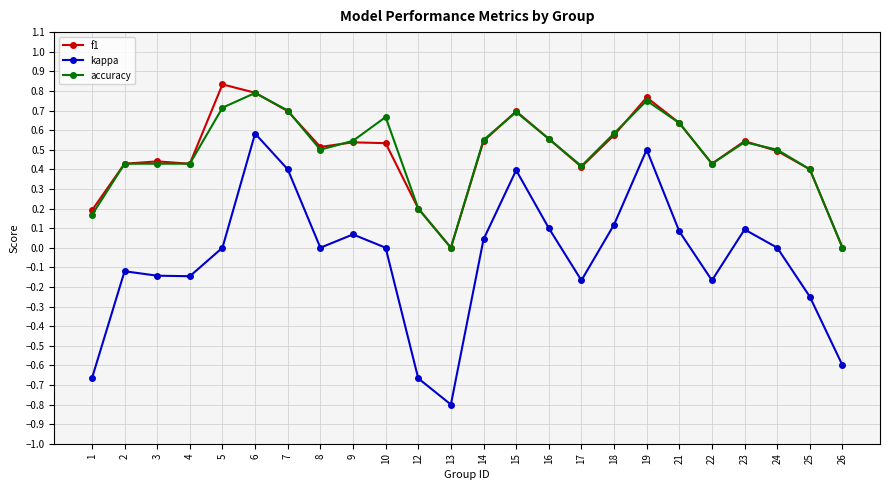

How many distinct data groups are displayed?

3